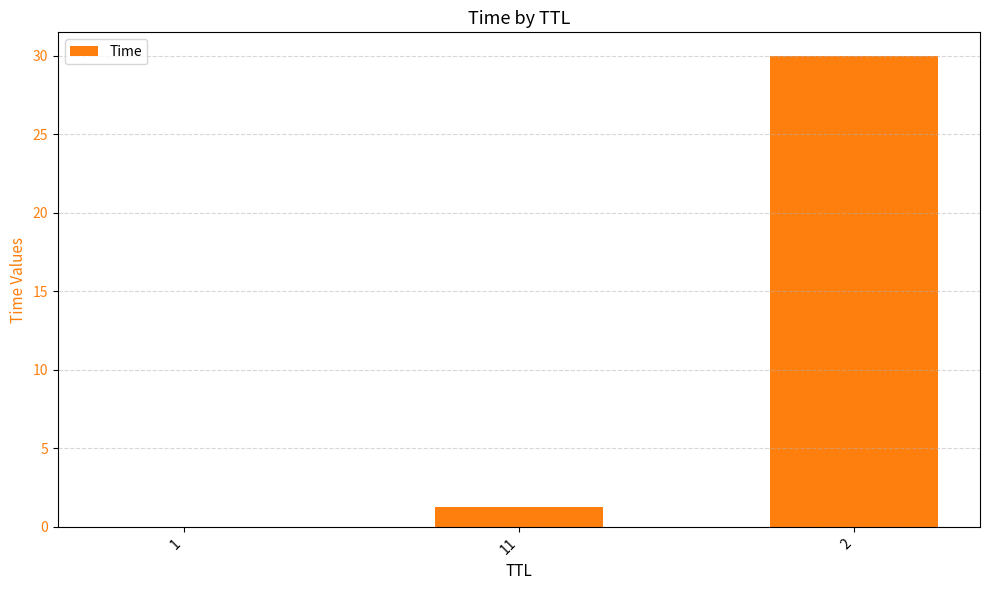

Is it true that the value at 11 is 1.3?

True